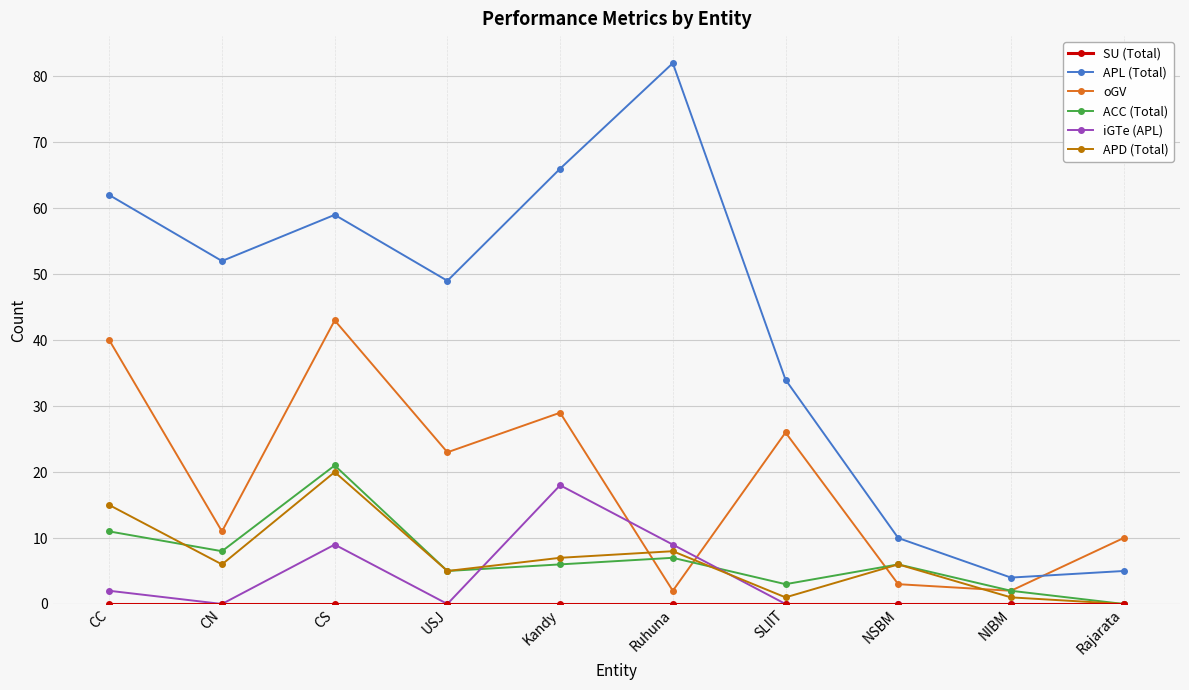

True or false: APD (Total) and APL (Total) cross at least once.

False